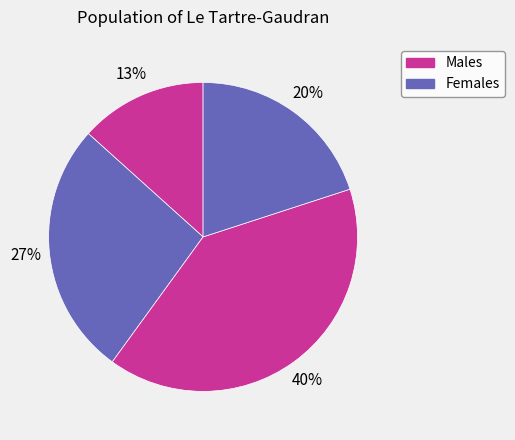

How many slices are in this pie chart?

4